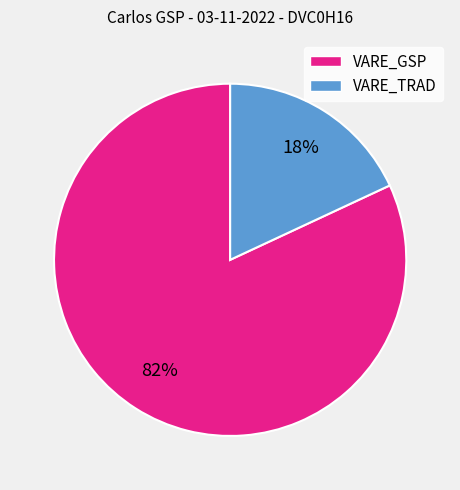

True or false: VARE_TRAD accounts for 32% of the total.

False